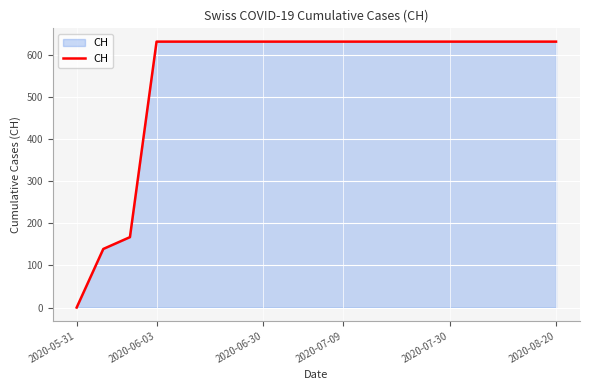

What is the greatest value displayed?

631